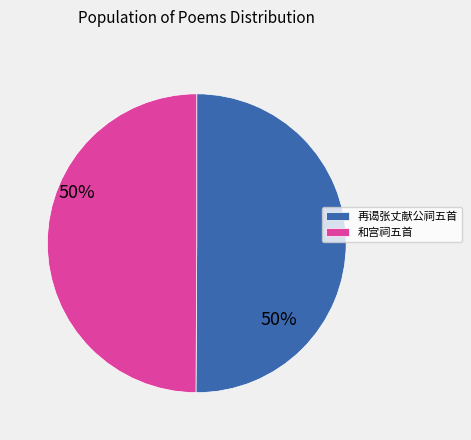

What is the ratio of the value at 再谒张丈献公祠五首 to the value at 和宫祠五首?

1.0